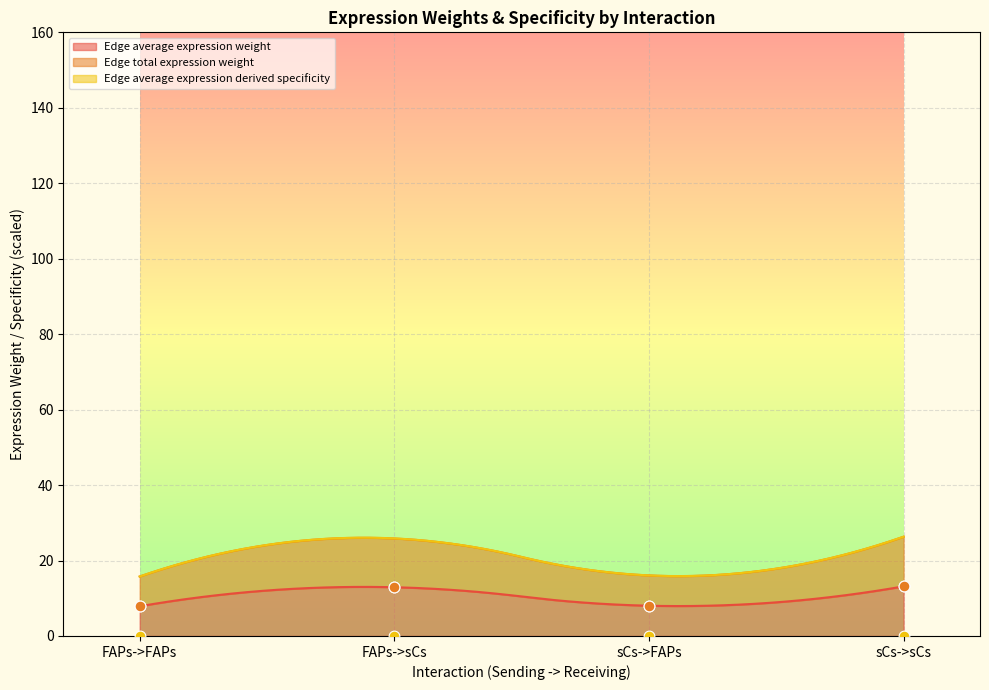

Which series contains the highest Y value?

Edge average expression weight